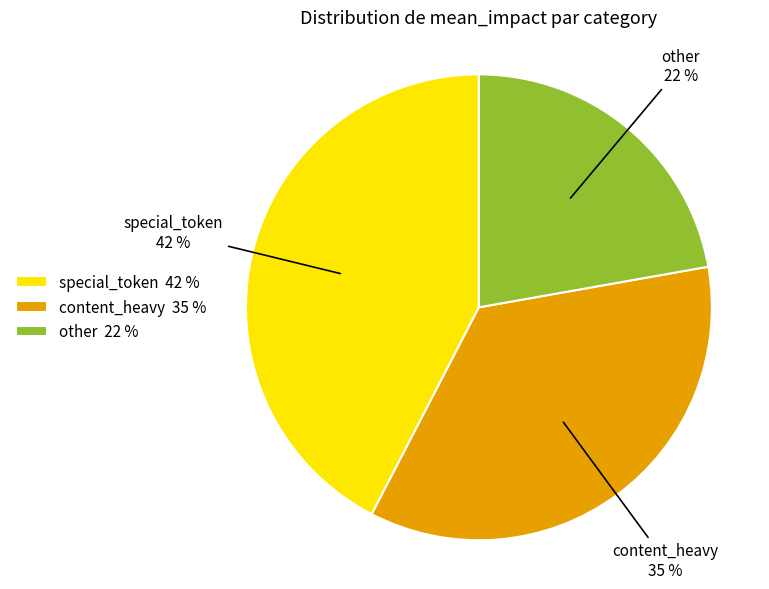

To the nearest percent, what portion does content_heavy represent?

35%